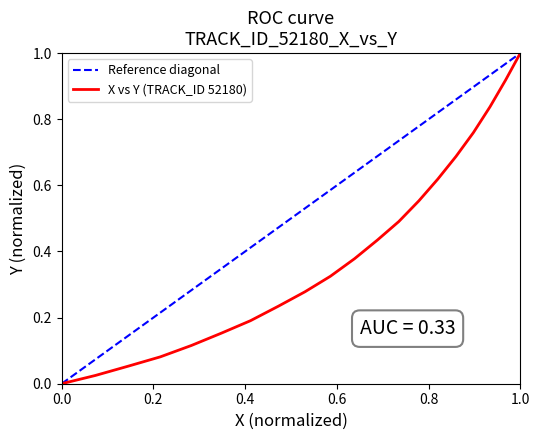

How many lines are shown in the chart?

1